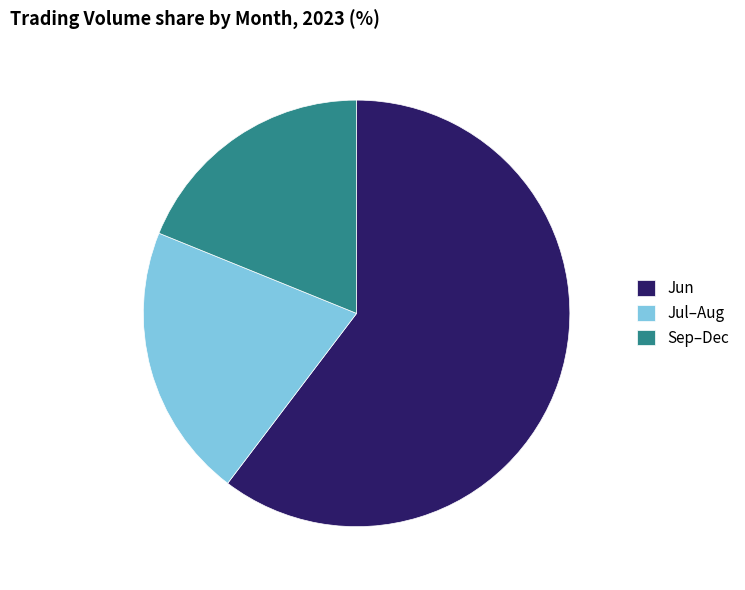

Is there a majority slice in this chart?

Yes